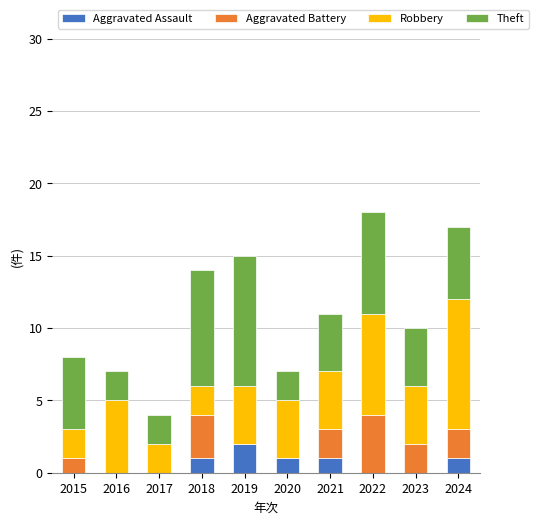

What is the total value across all series at 2017?

4